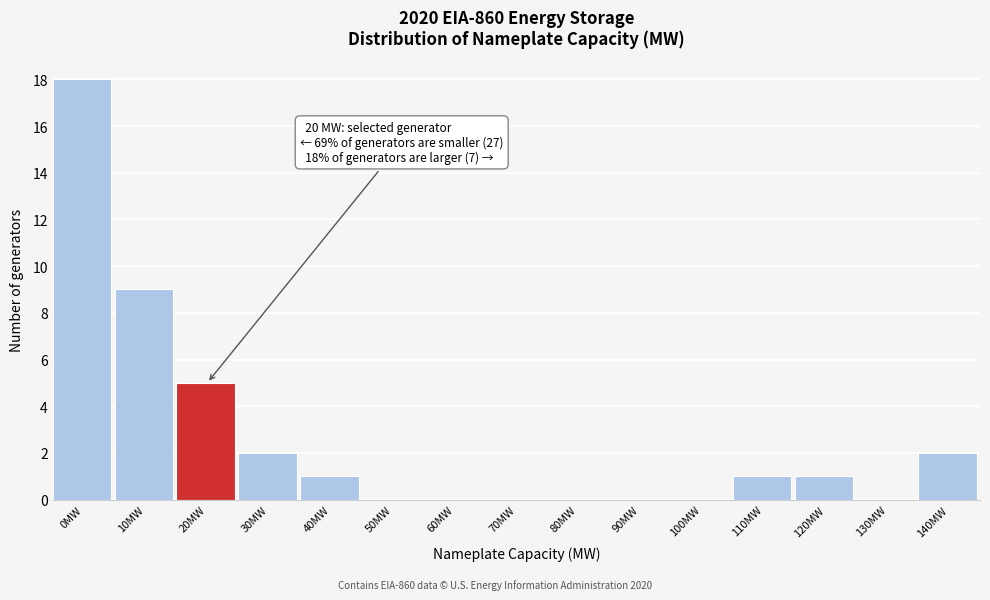

Reading left to right, transcribe all the data shown in this chart.

0MW=18	10MW=9	20MW=5	30MW=2	40MW=1	50MW=0	60MW=0	70MW=0	80MW=0	90MW=0	100MW=0	110MW=1	120MW=1	130MW=0	140MW=2